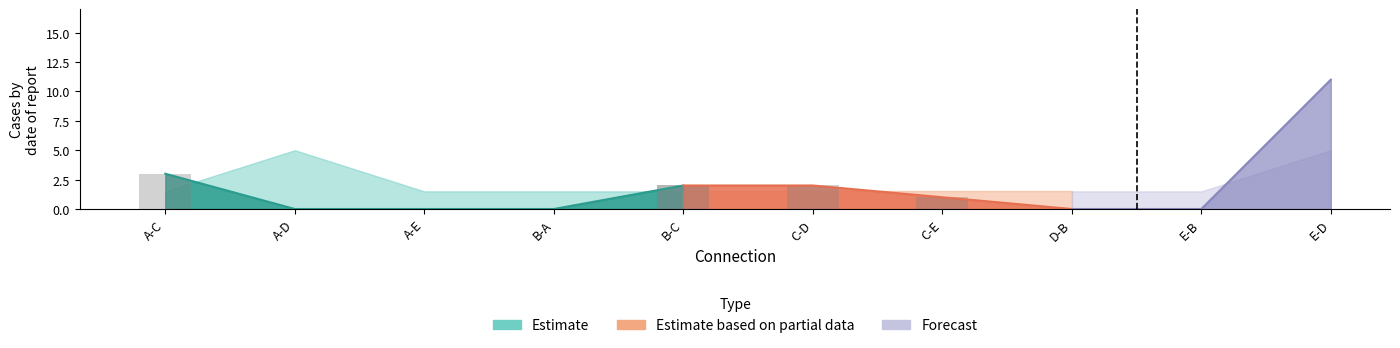

At how many categories does at least one series exceed 8?

1